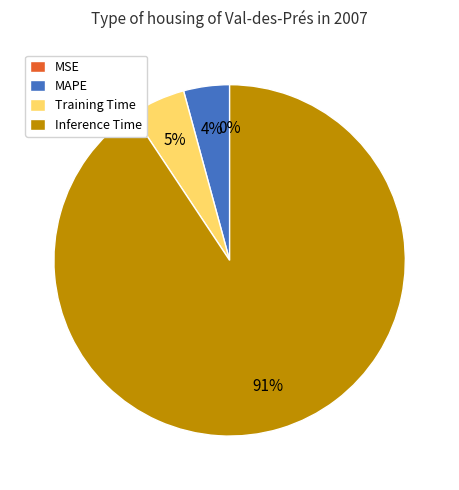

Is Inference Time the majority of the pie?

Yes